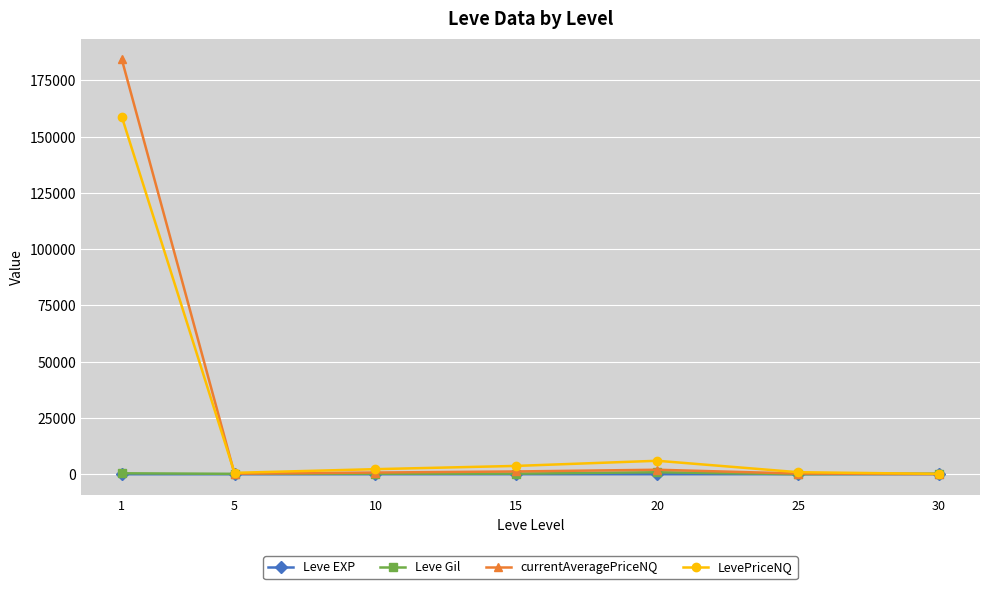

Read the currentAveragePriceNQ value at 20.

1995.5